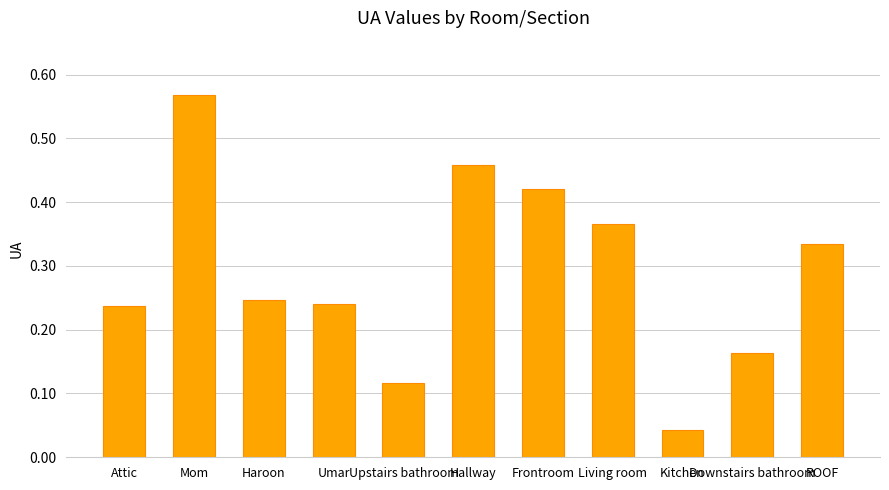

Which category has the lowest value across all series?

Kitchen